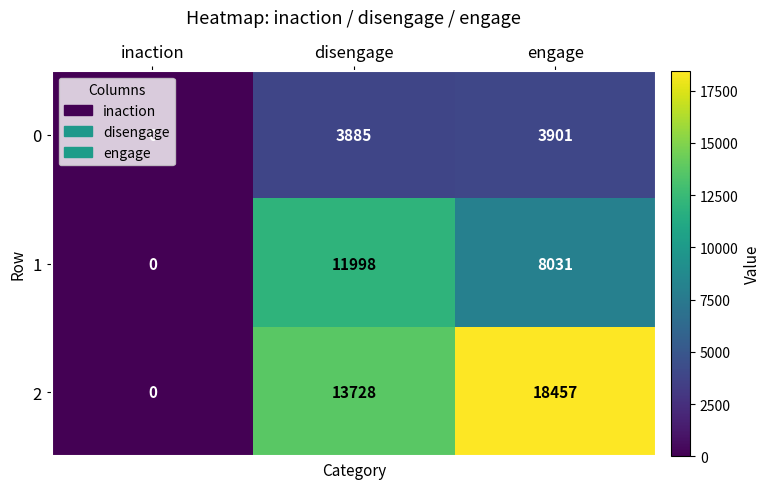

The 0 series shows -2500 at inaction. True or false?

False